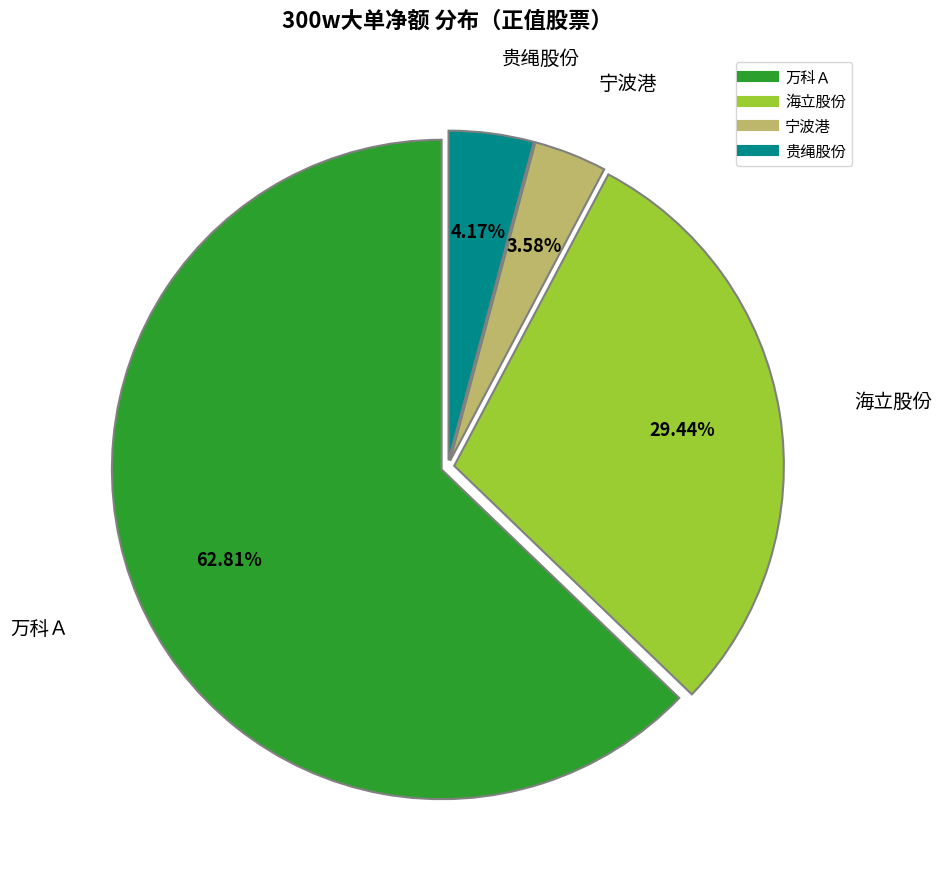

Is there a majority slice in this chart?

Yes